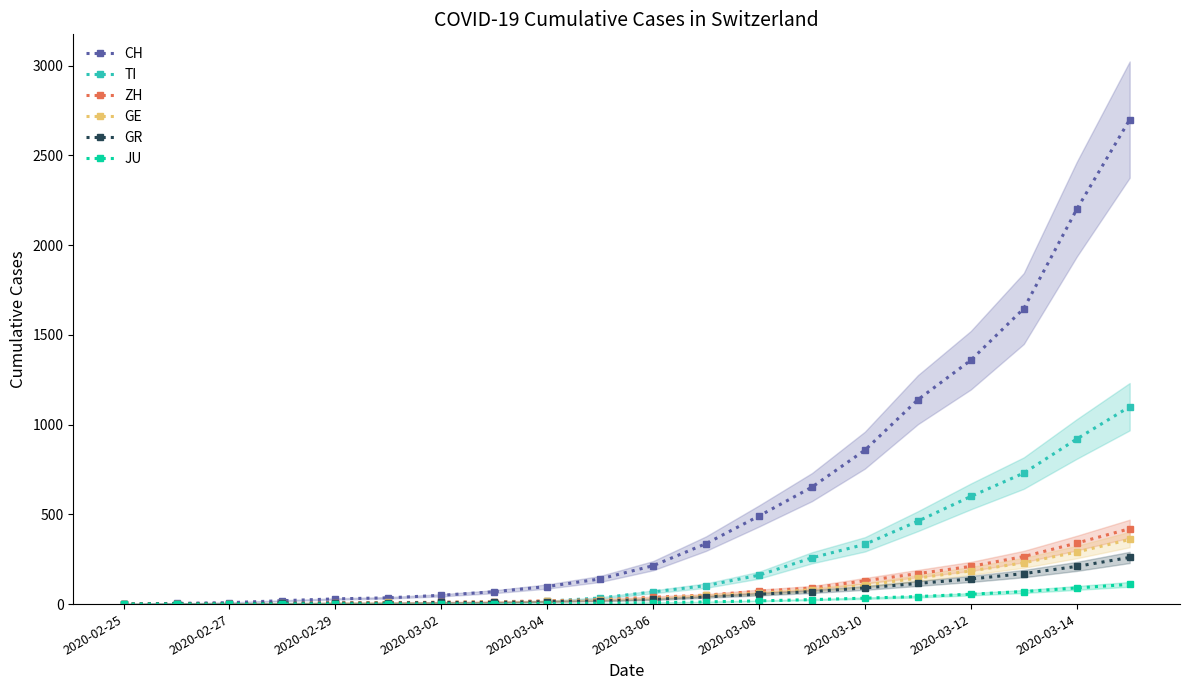

True or false: JU and ZH cross at least once.

False